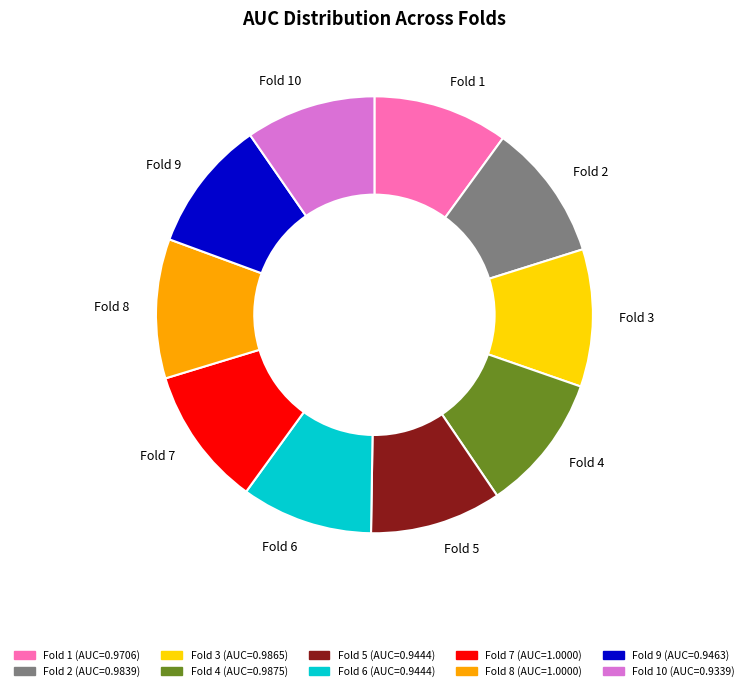

Is there any slice that represents more than half of the pie?

No